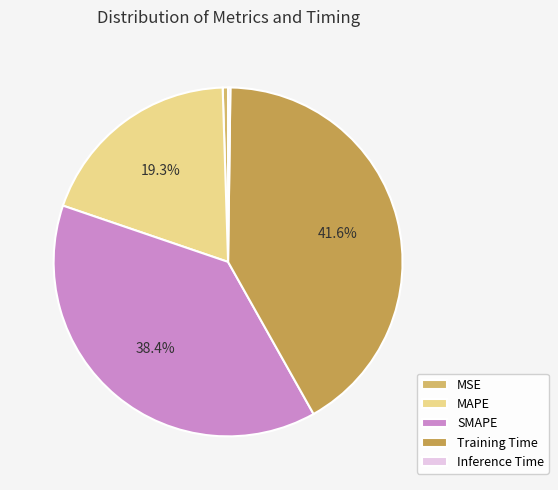

True or false: Inference Time accounts for 0% of the total.

True